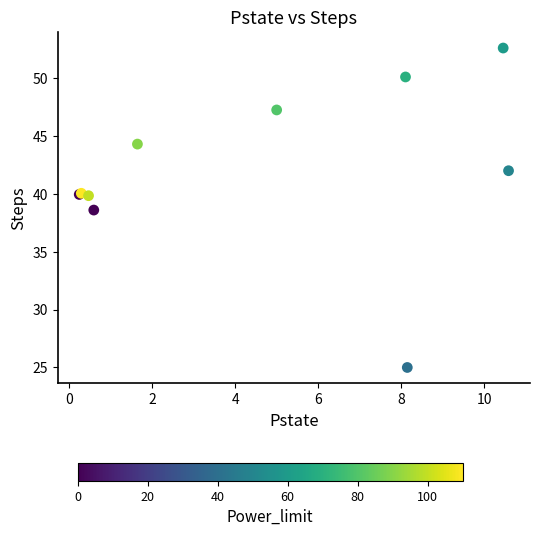

What Y value in the scatter plot is closest to 38?

38.6